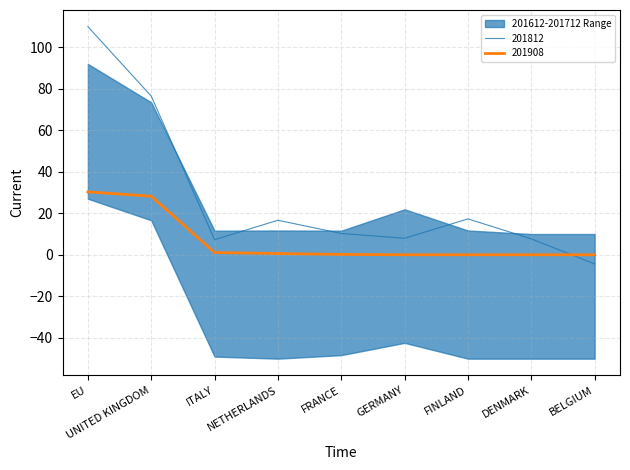

How many values in 201812 are below zero?

1